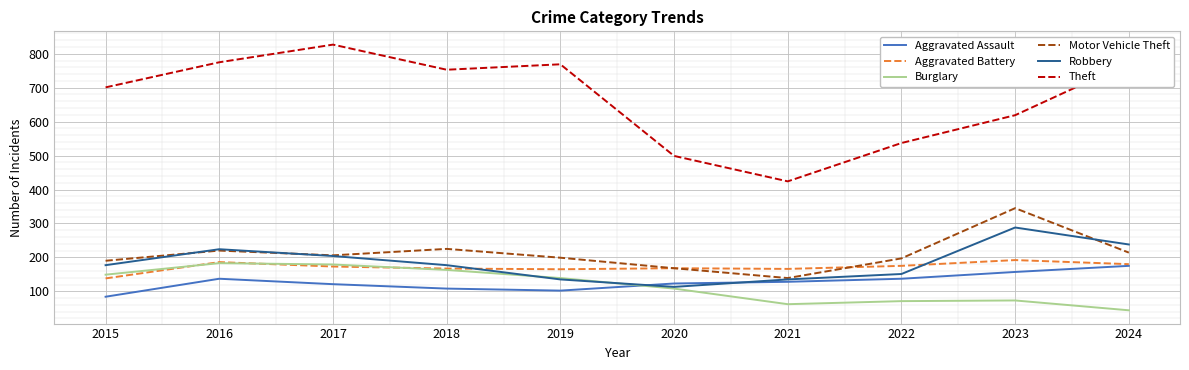

What is the sum of all Aggravated Assault values?

1272